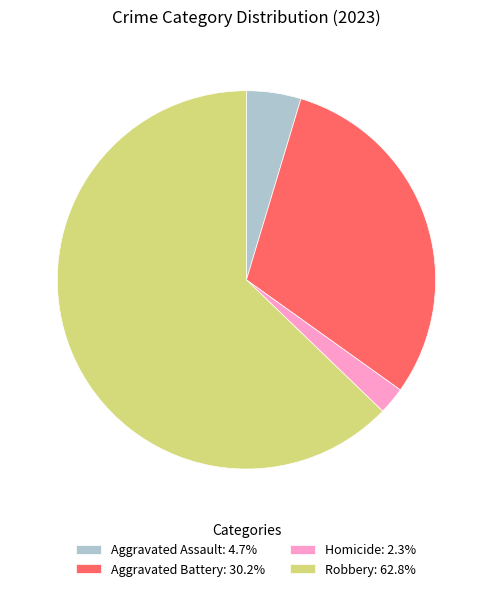

Is the sum of Aggravated Battery: 30.2% and Homicide: 2.3% greater than half?

No